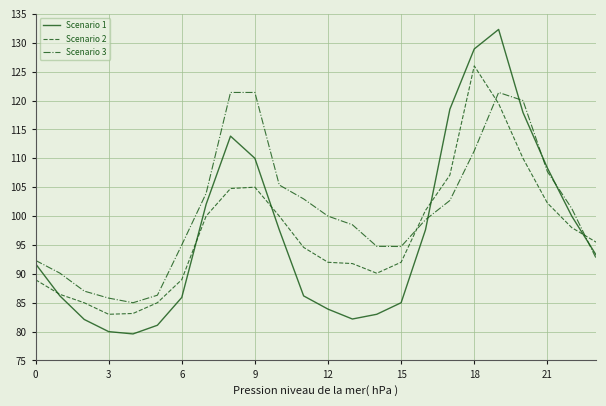

Does the chart have visible grid lines?

Yes